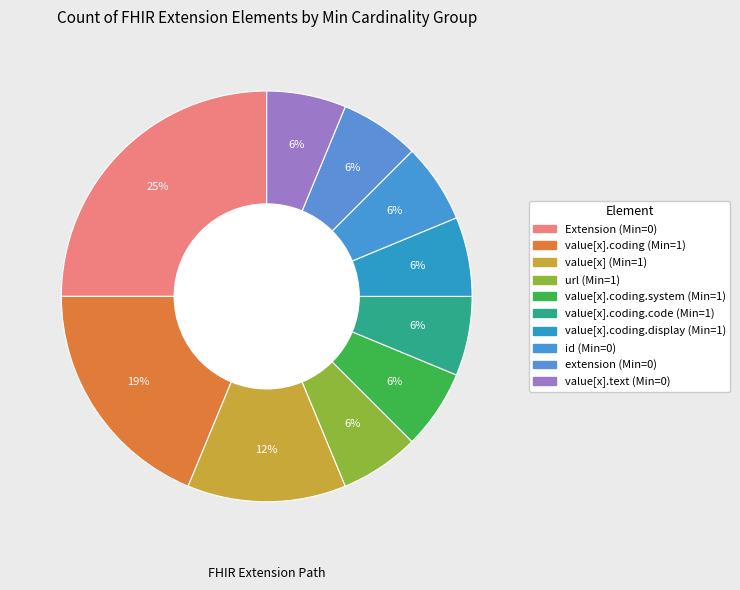

Does any single category account for the majority?

No